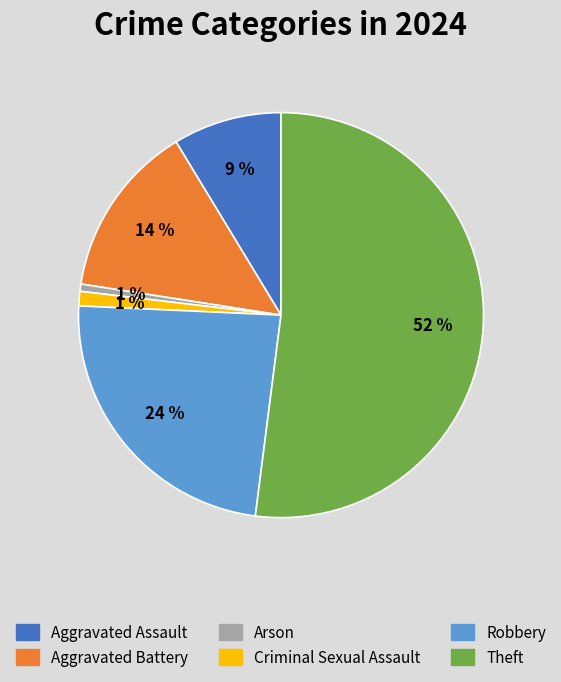

Is there any slice that represents more than half of the pie?

Yes